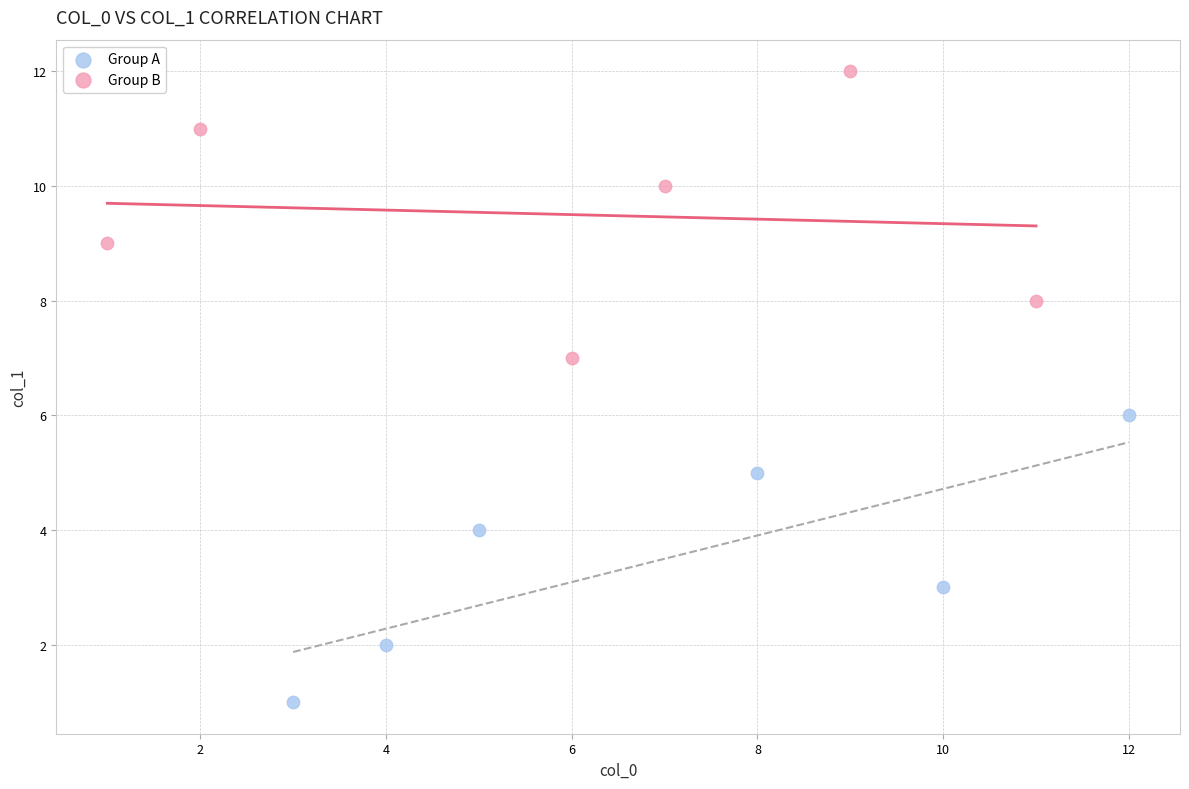

Which series reaches the minimum Y coordinate?

Group A